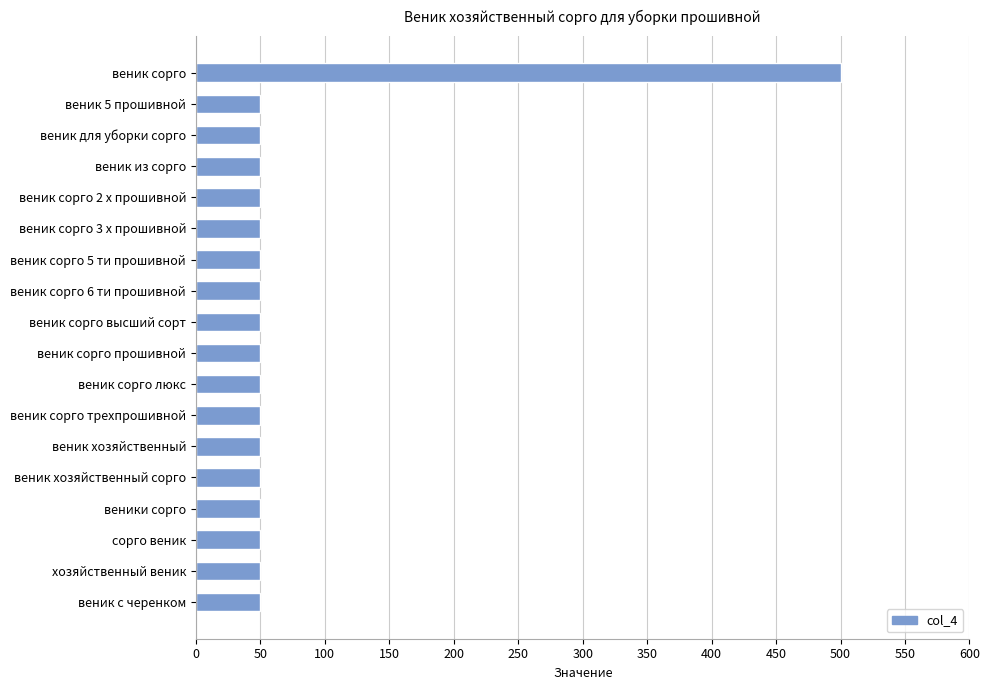

Is it true that the value at веник сорго 3 х прошивной is 50?

True